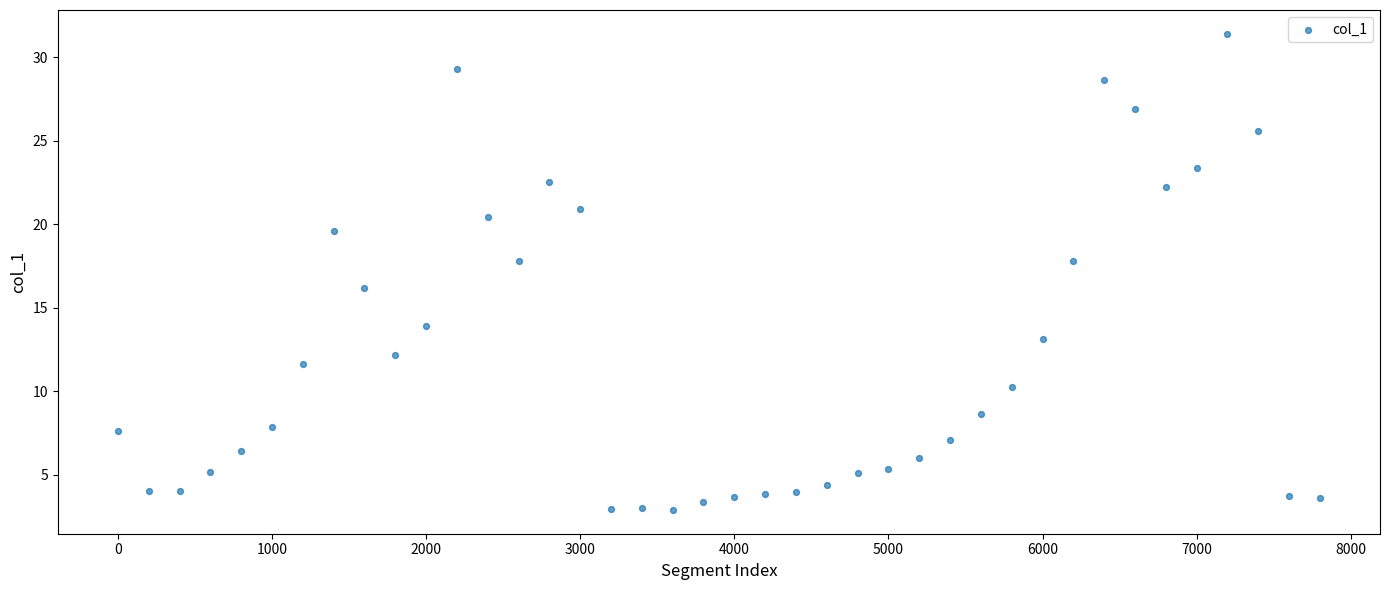

What is the range of Y values (max minus min)?

28.5